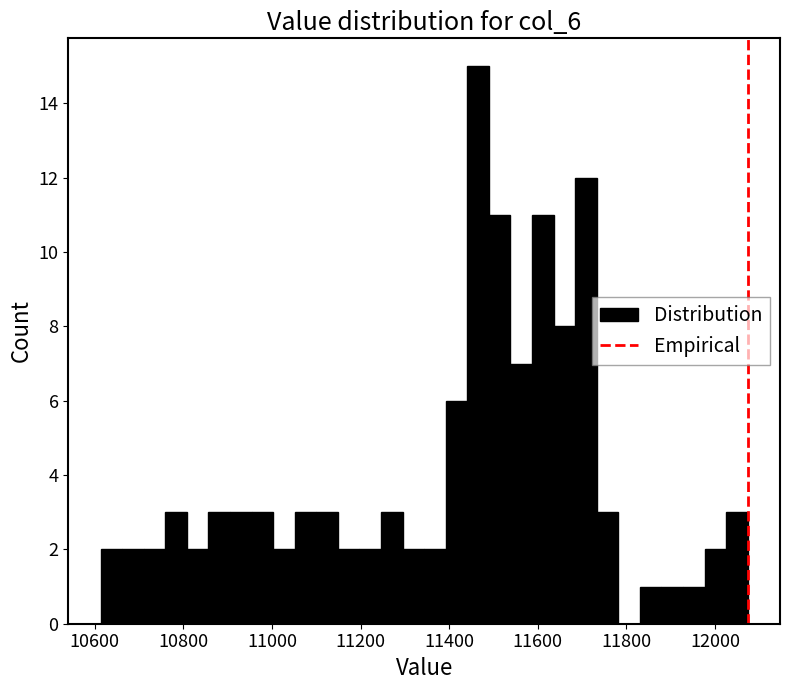

Around what value on the x-axis is the tallest bar? Give the approximate position of its centre, as read against the axis.

11460